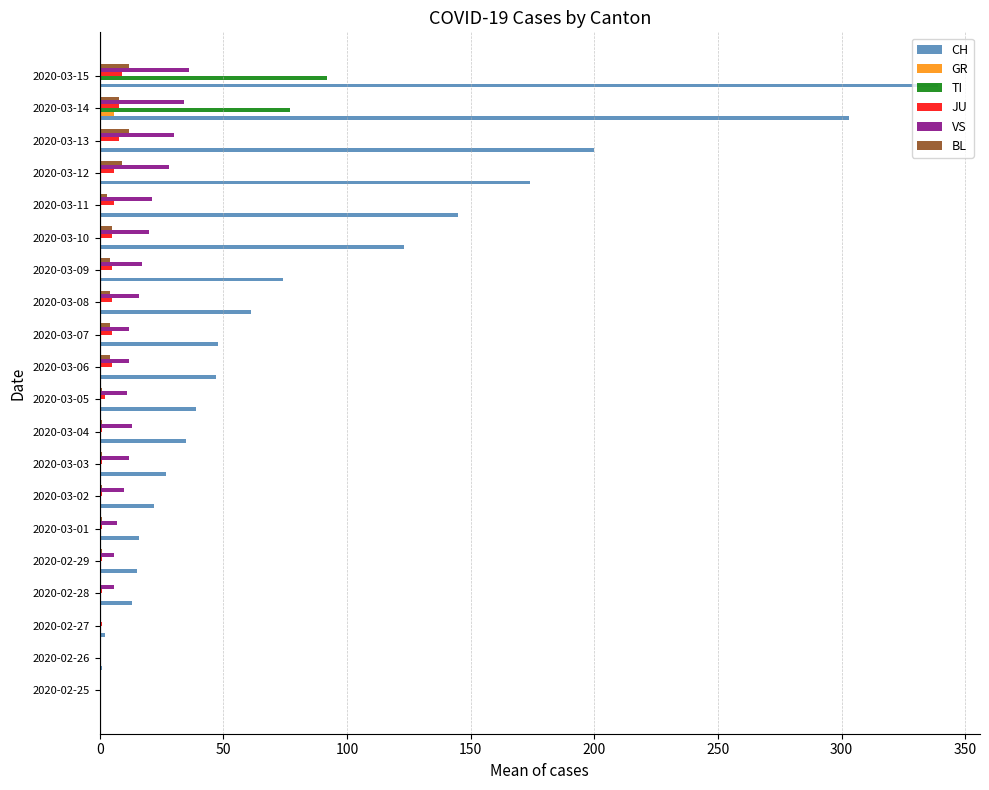

Which series has the largest total across all categories?

CH